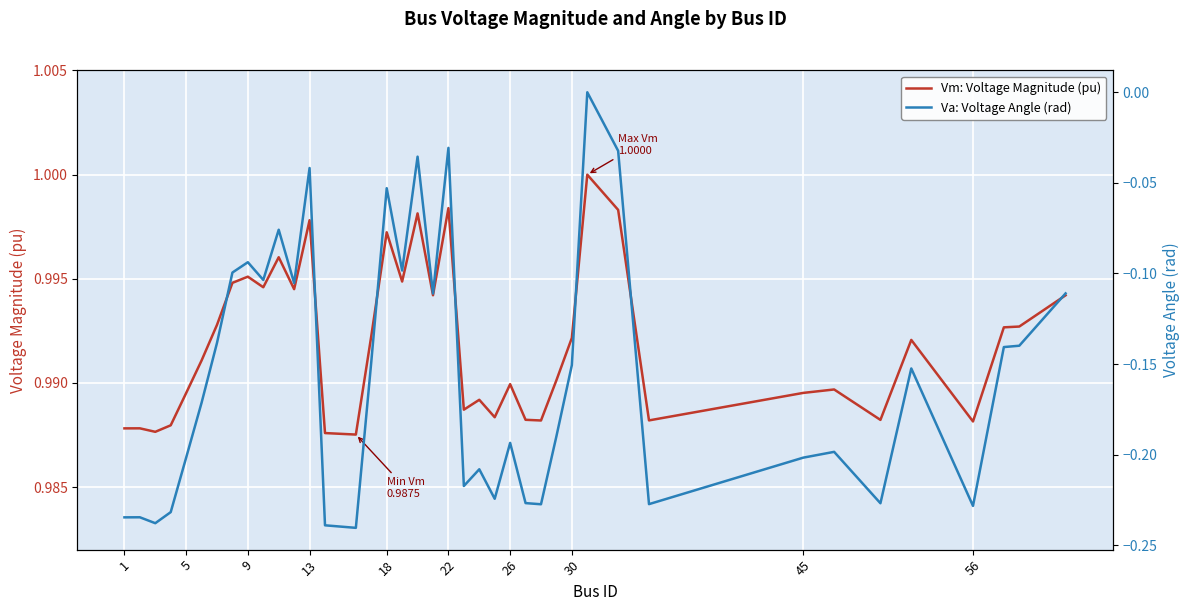

At how many categories does at least one series exceed 0?

40